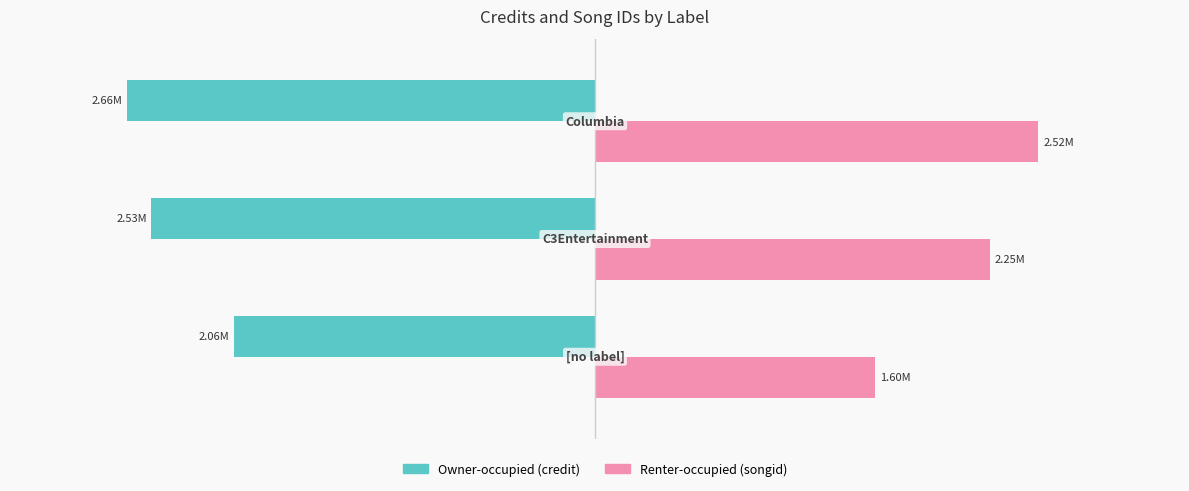

What are all the series names shown in the legend?

Owner-occupied (credit), Renter-occupied (songid)